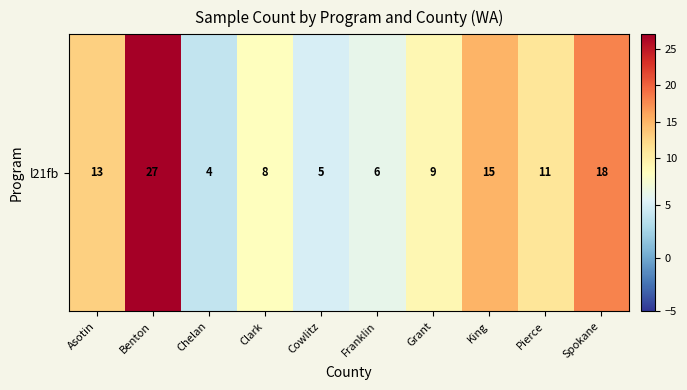

Count the number of data series in this chart.

1